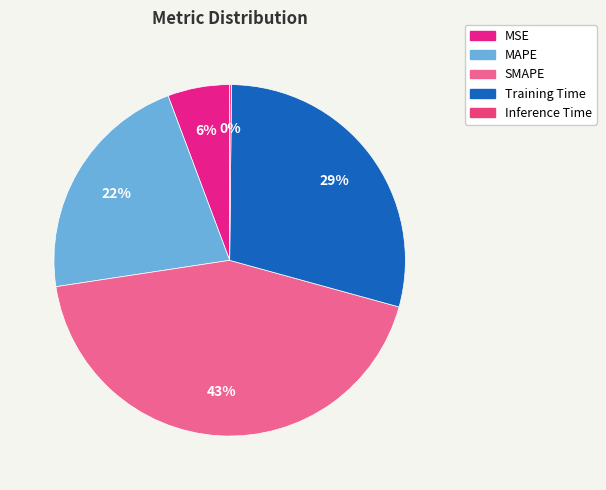

What is the change in value from MSE to Training Time?

+1.1